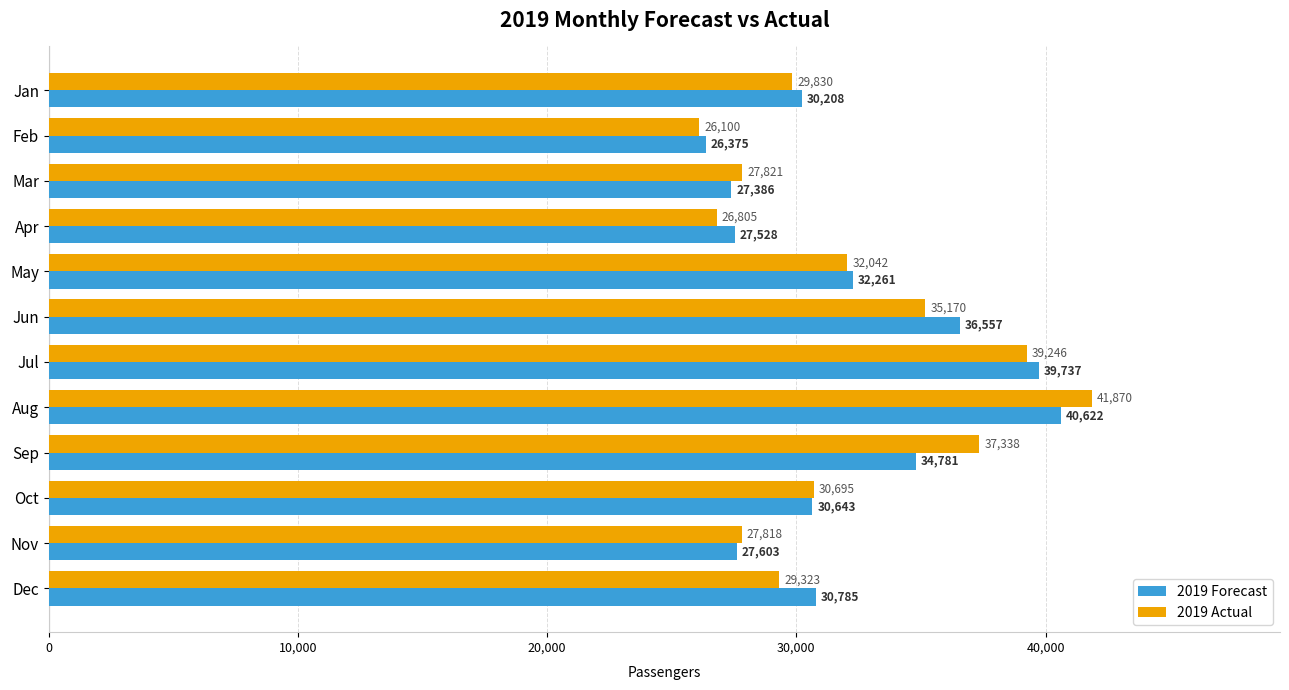

Which series has the widest spread of values?

2019 Actual